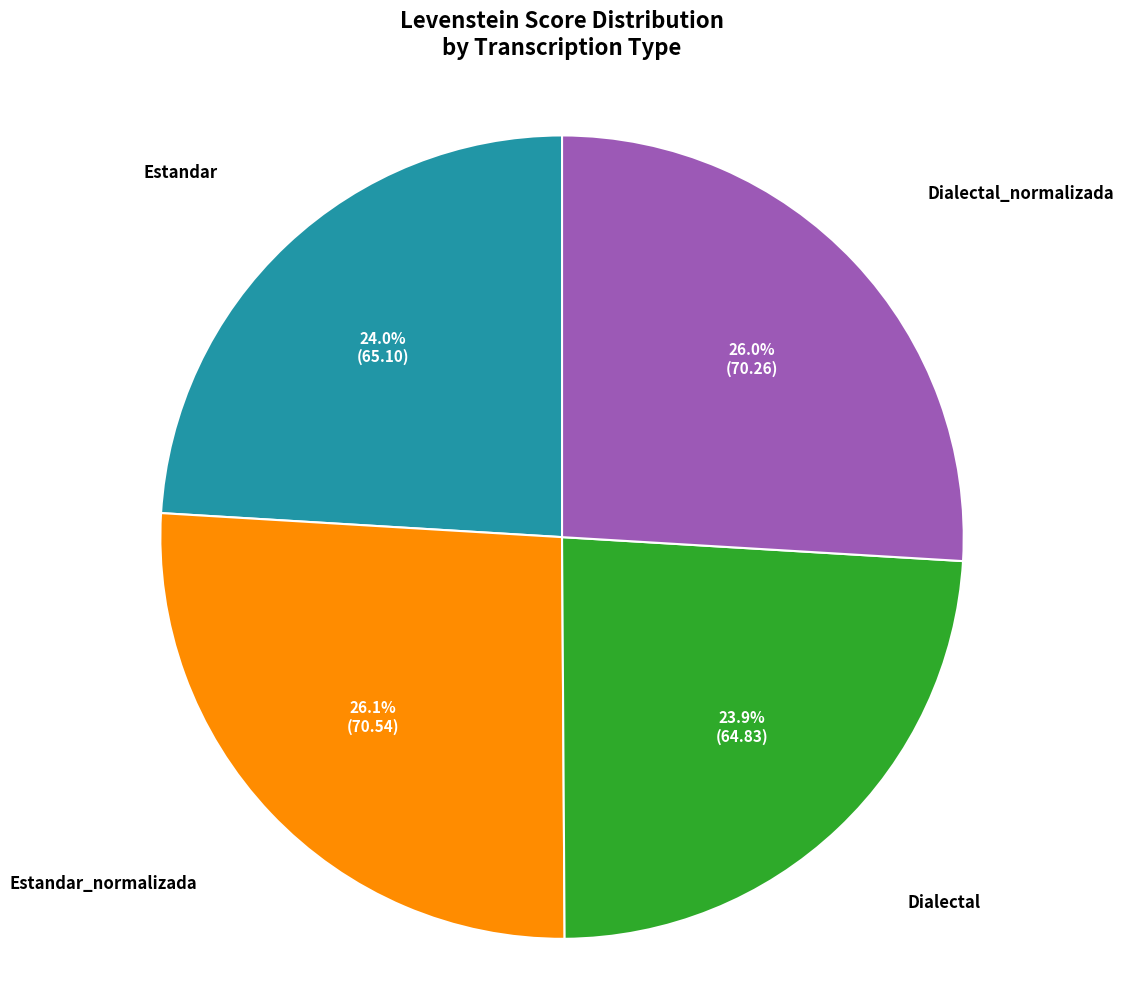

How many slices are in this pie chart?

4